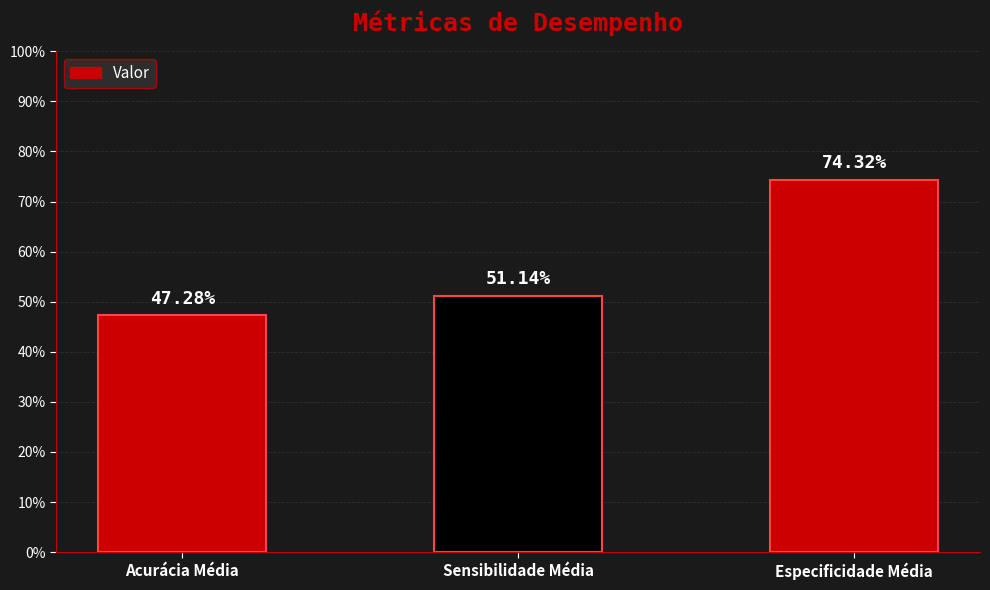

Are the bars horizontal?

No